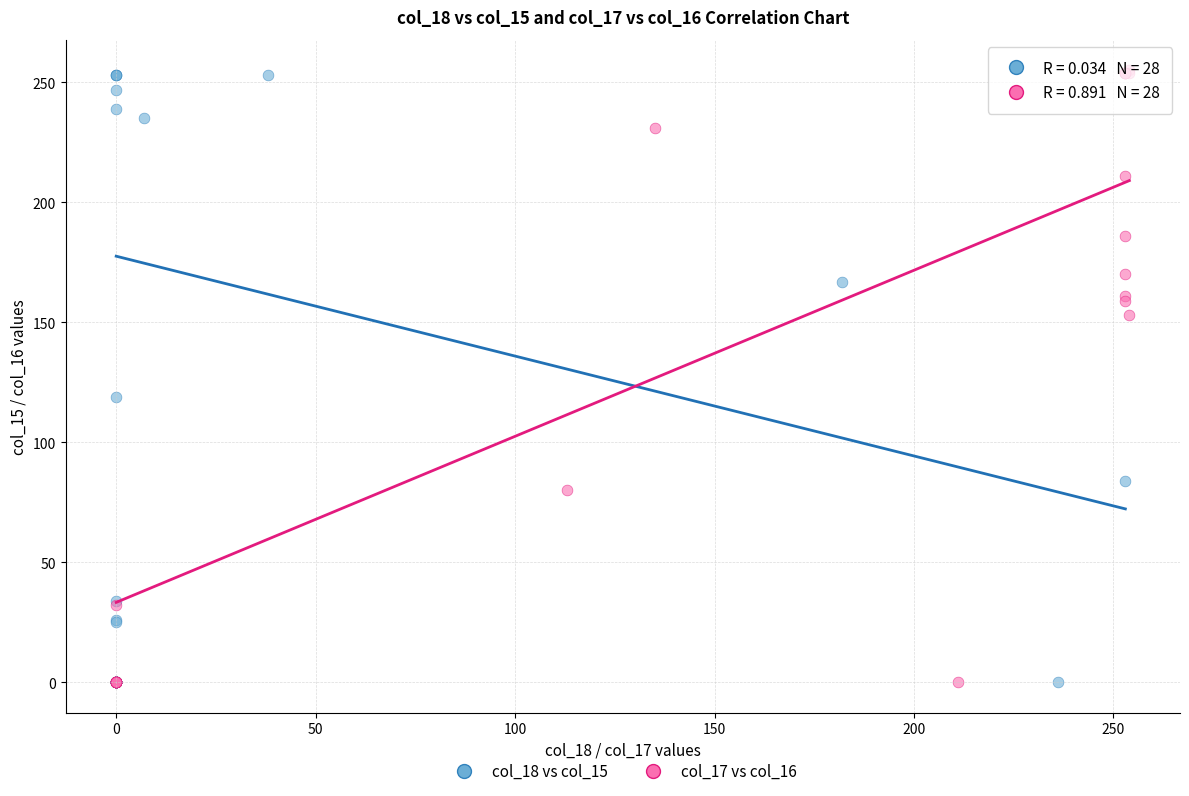

Which series has the largest Y range (max minus min)?

col_17 vs col_16